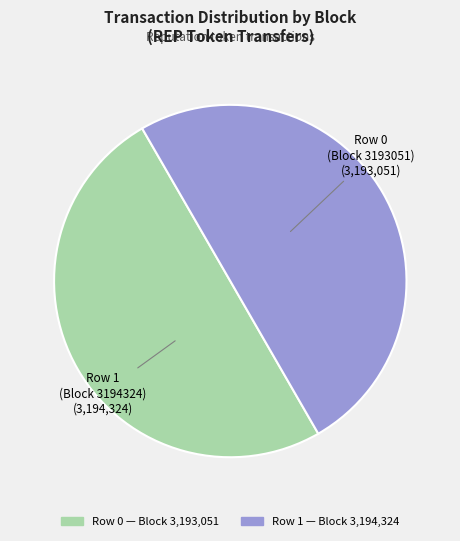

What is the ratio of the value at Row 0 (Block 3193051) to the value at Row 1 (Block 3194324)?

1.0